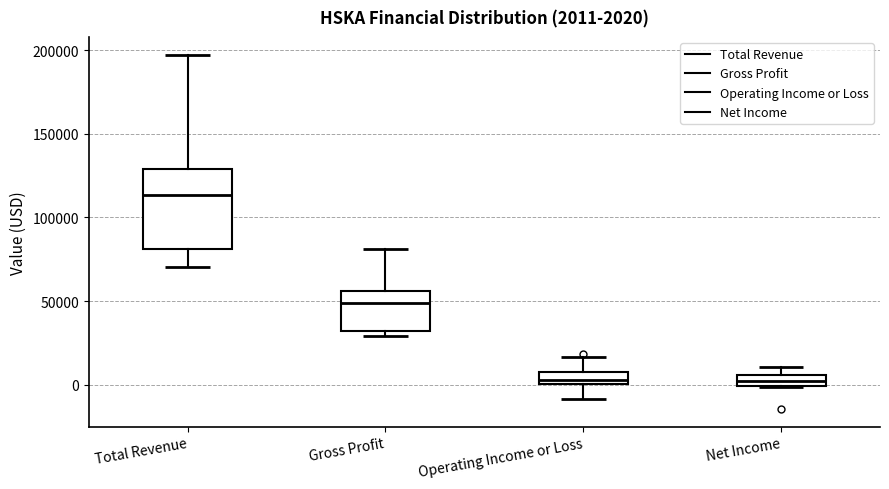

Comparing the boxes themselves (not the whiskers), which one is the tallest?

Total Revenue